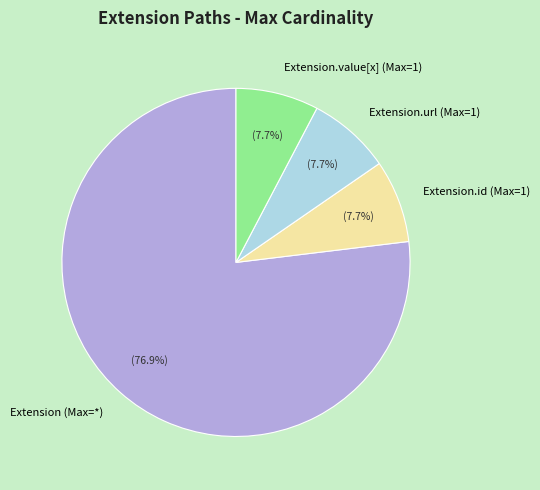

How much of the chart is everything except Extension.url (Max=1)?

92.3%